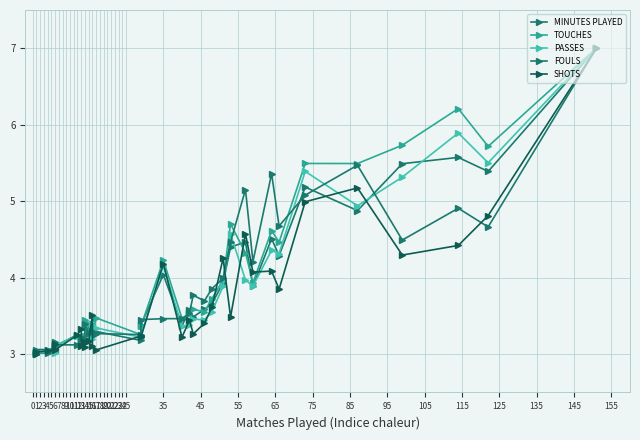

Which series changed the most between 17 and 19?

PASSES